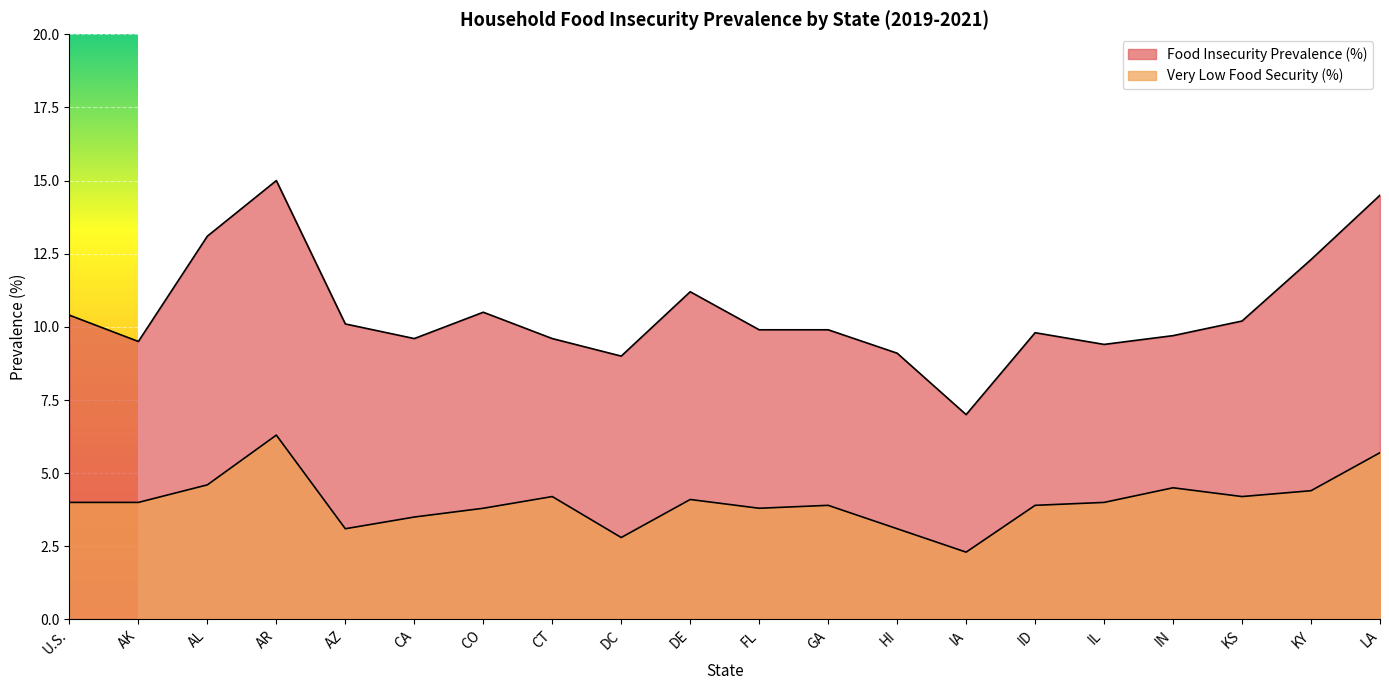

Rank the series by their average value, from lowest to highest.

Very Low Food Security (%), Food Insecurity Prevalence (%)